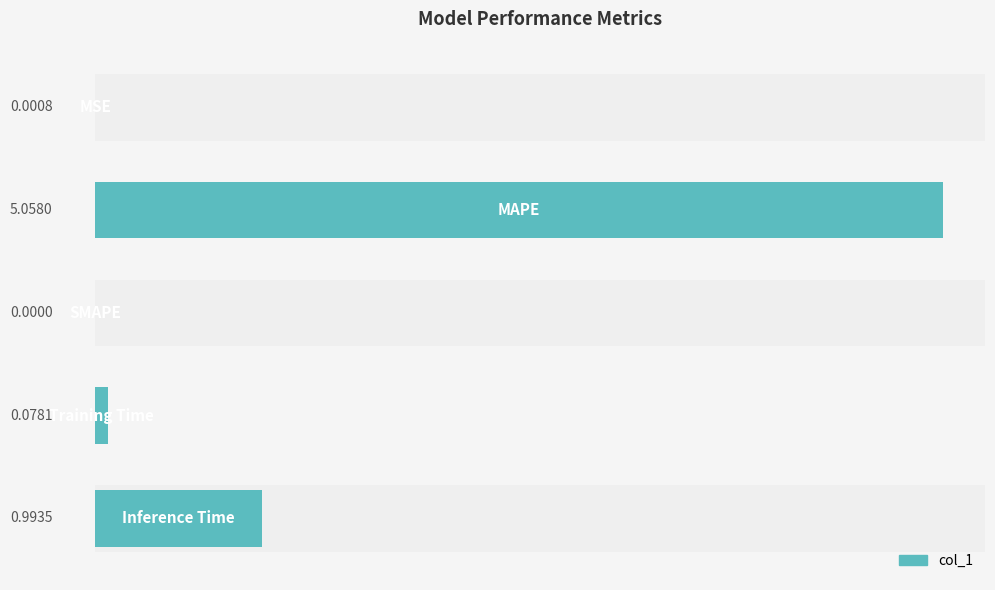

What is the sum of all values?

6.1